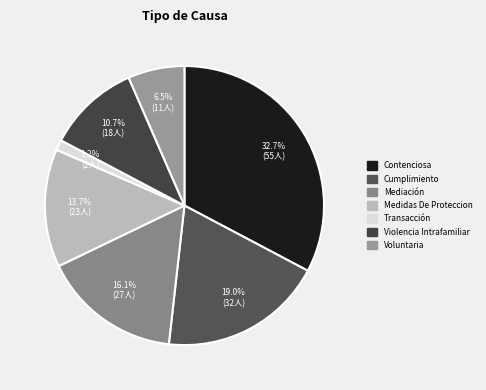

Between Cumplimiento and Voluntaria, which is larger?

Cumplimiento